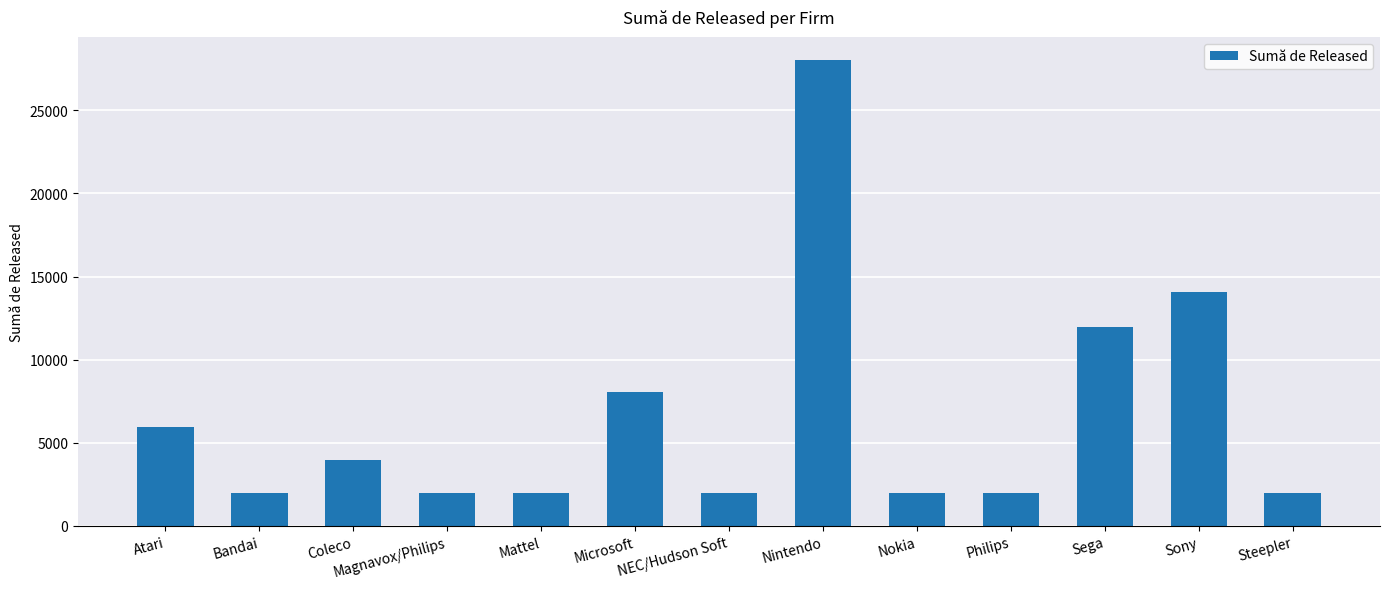

Count the number of data series in this chart.

1